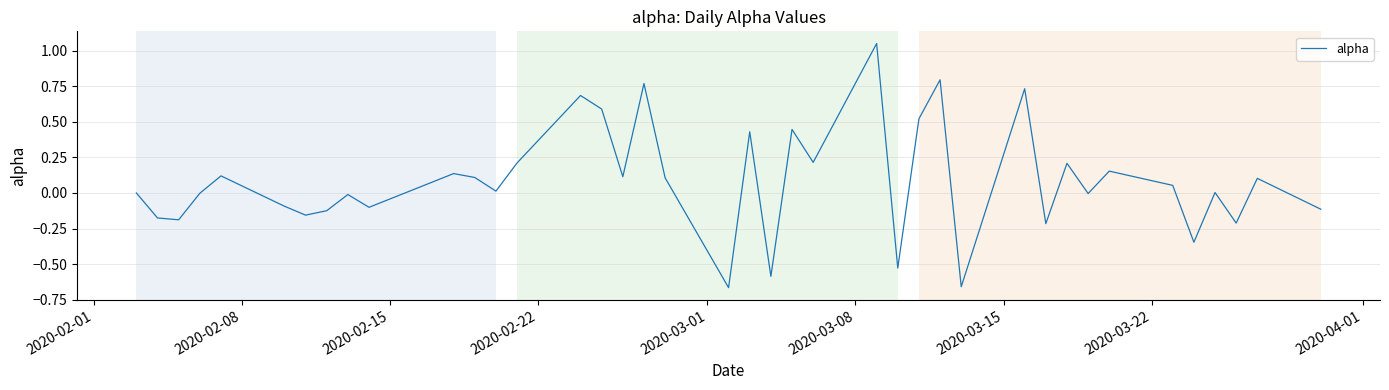

What is the difference between the maximum and minimum values?

1.7